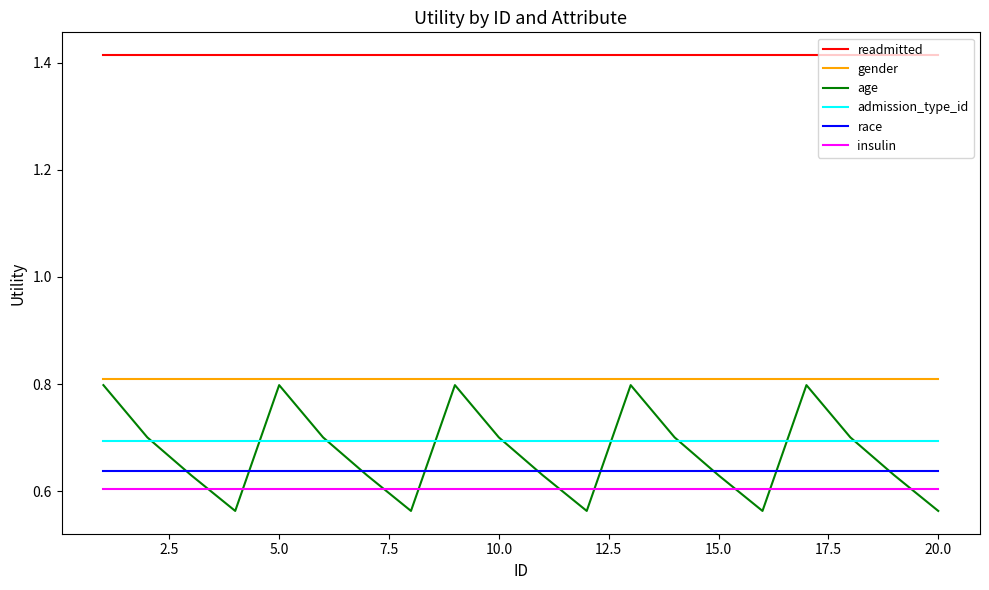

Which series has the widest spread of values?

age